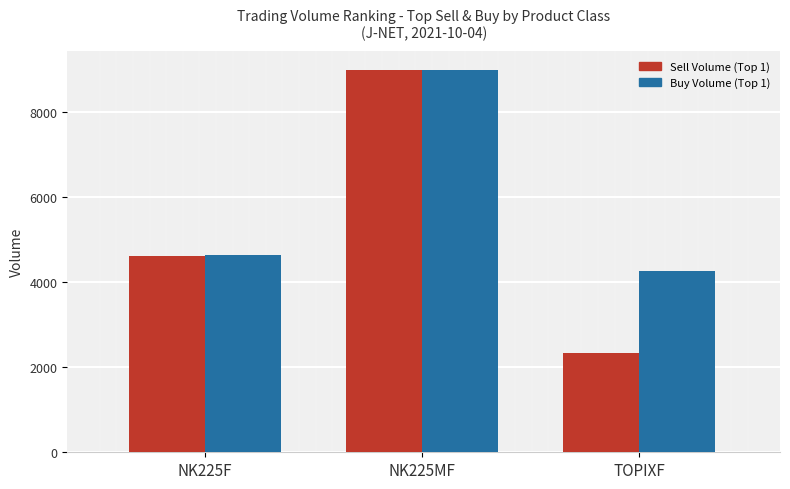

What is the difference between the maximum and minimum values in the Sell Volume (Top 1) series?

6666